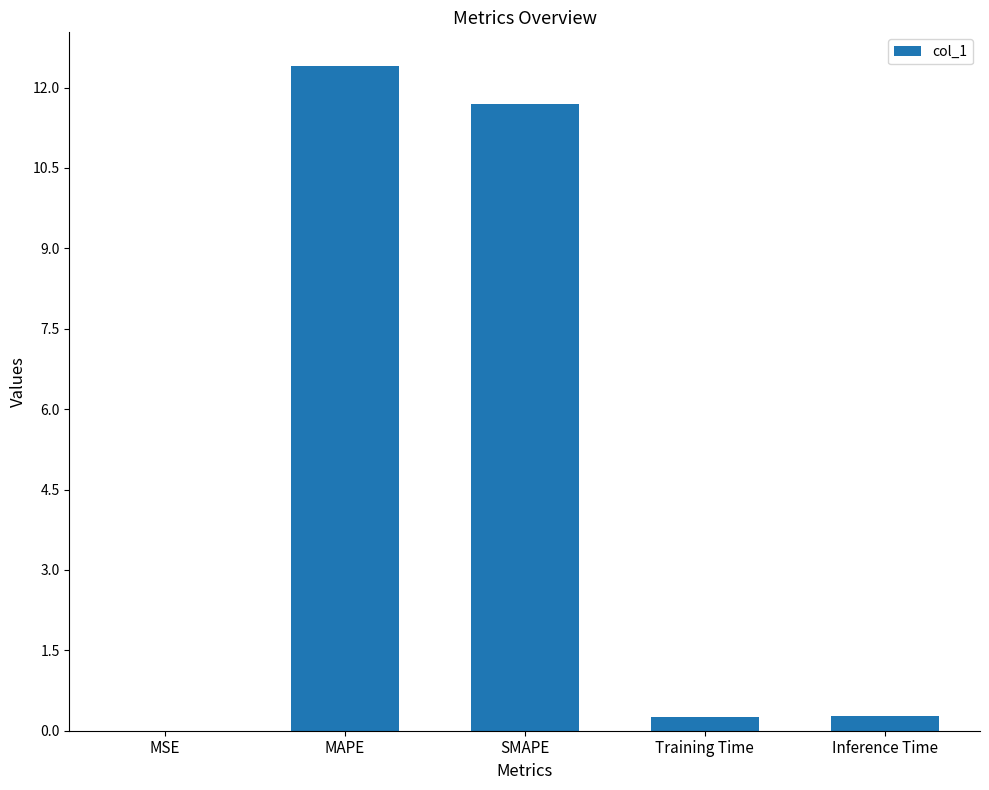

Between SMAPE and Inference Time, which is larger?

SMAPE